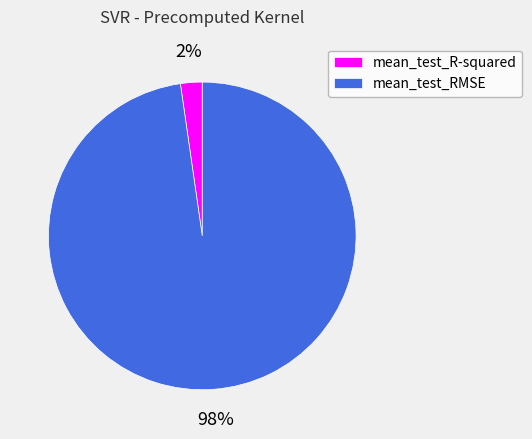

Is it true that mean_test_R-squared is 9% of the pie?

False